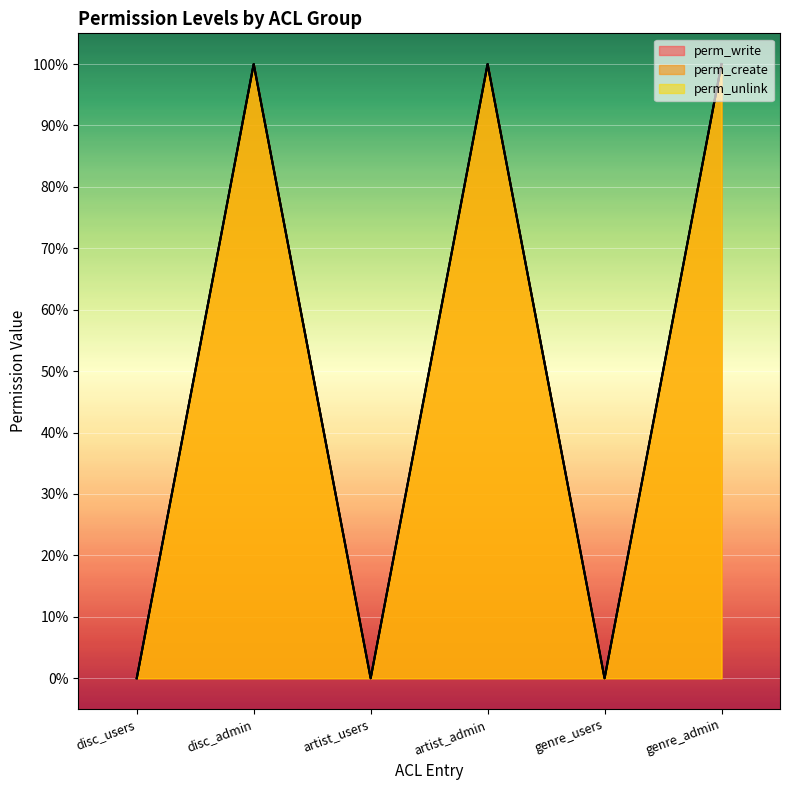

What position from the right is genre_admin?

1